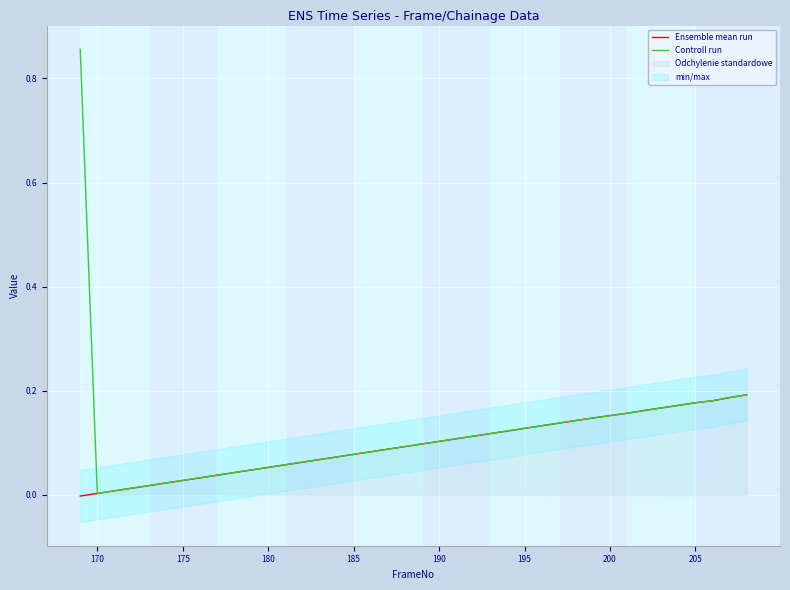

Which series has the largest range (max minus min)?

Controll run